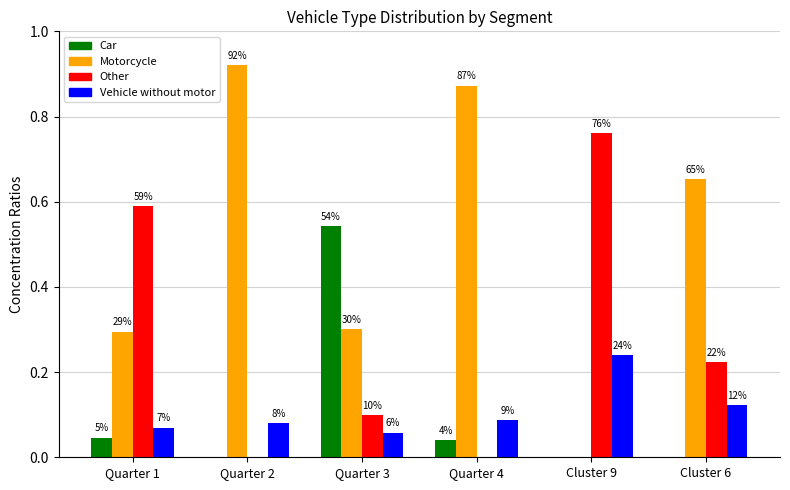

What is the label of the 1st bar from the right?

Cluster 6